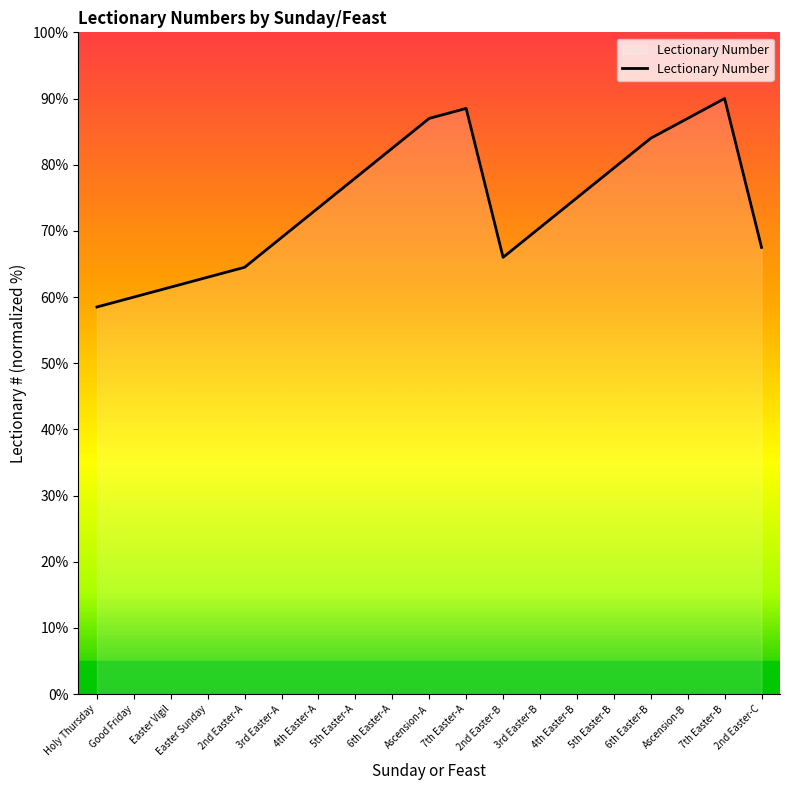

Between 2nd Easter-C and Holy Thursday, which is larger?

2nd Easter-C